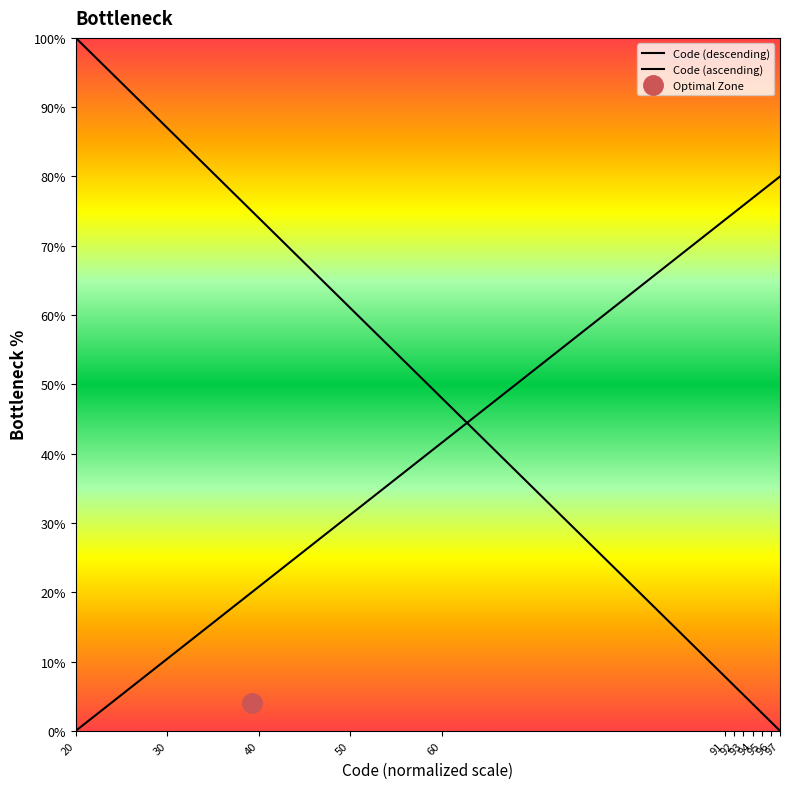

Does the chart have visible grid lines?

No